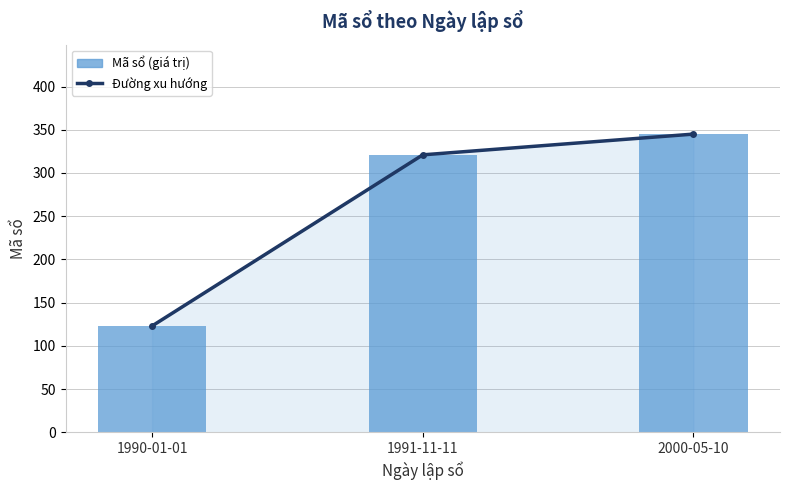

The Đường xu hướng series shows 517 at 1991-11-11. True or false?

False